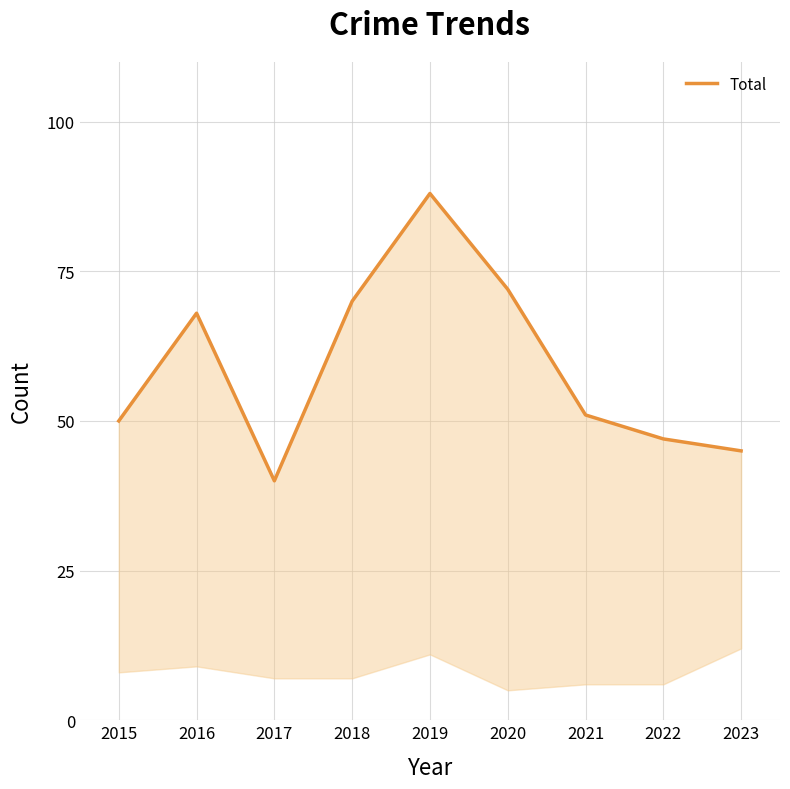

What is the change in value from 2020 to 2023?

-27